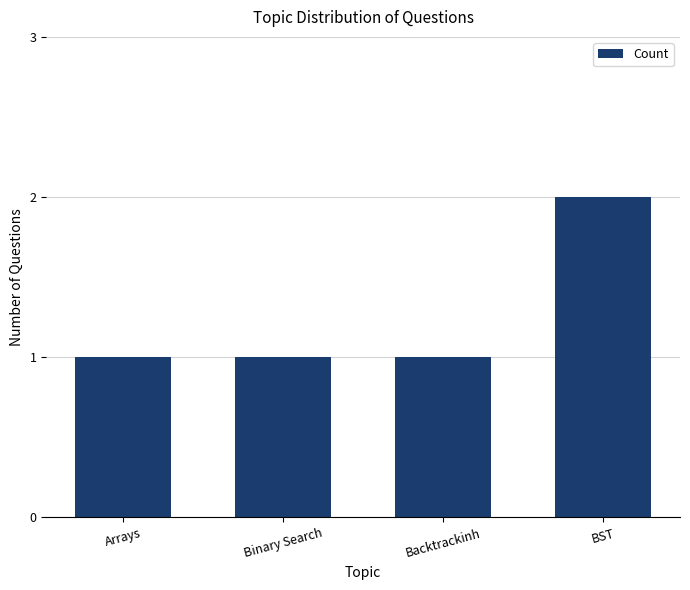

What is the change in value from Backtrackinh to BST?

+1